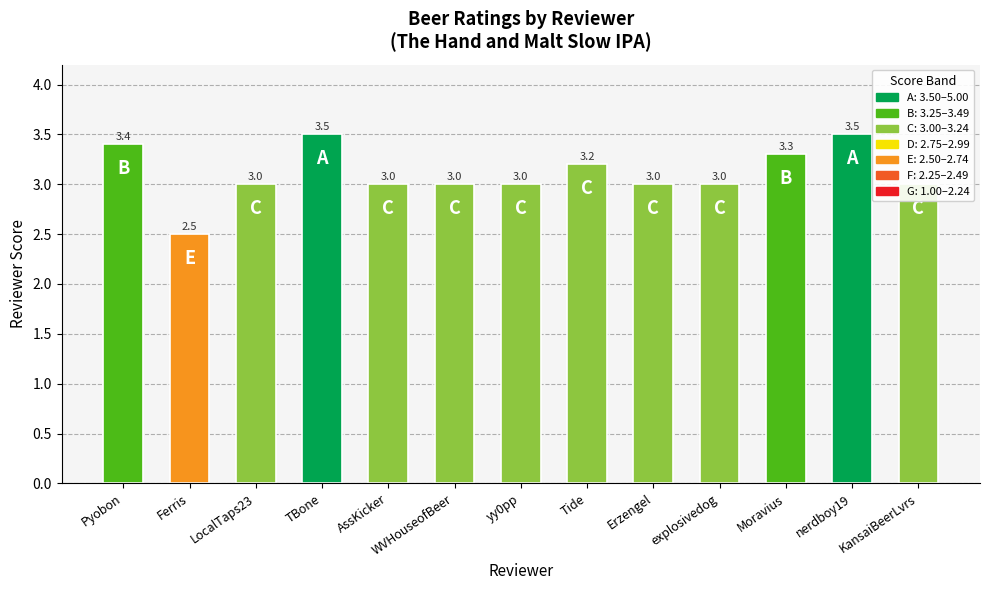

What is the value of the 2nd bar from the left?

2.5